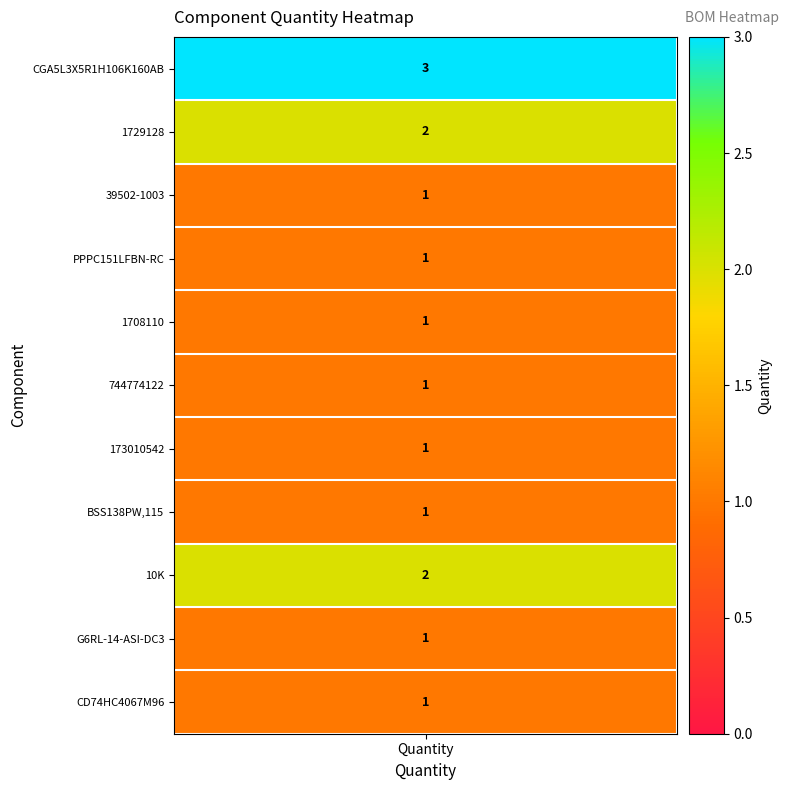

List the labels in order of value, smallest first.

39502-1003, PPPC151LFBN-RC, 1708110, 744774122, 173010542, BSS138PW,115, G6RL-14-ASI-DC3, CD74HC4067M96, 1729128, 10K, CGA5L3X5R1H106K160AB